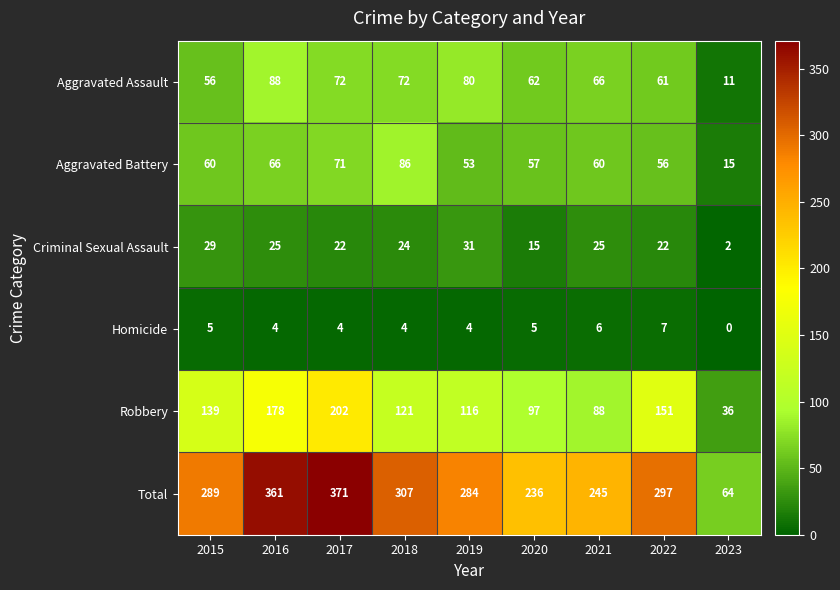

At which category is the sum across all series the highest?

2017